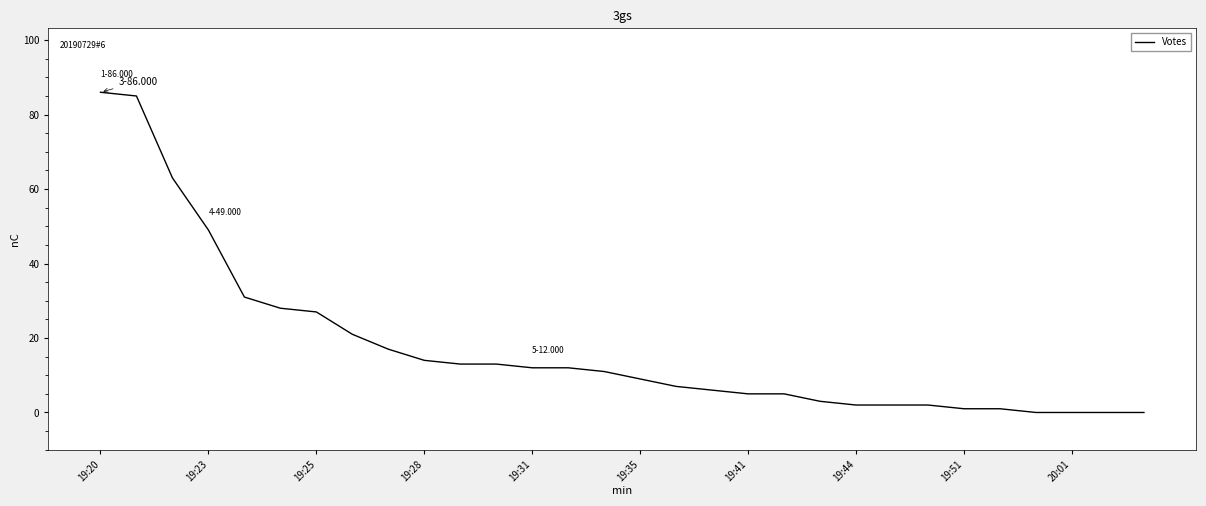

Reading left to right, transcribe all the data shown in this chart.

86	85	63	49	31	28	27	21	17	14	13	13	12	12	11	9	7	6	5	5	3	2	2	2	1	1	0	0	0	0